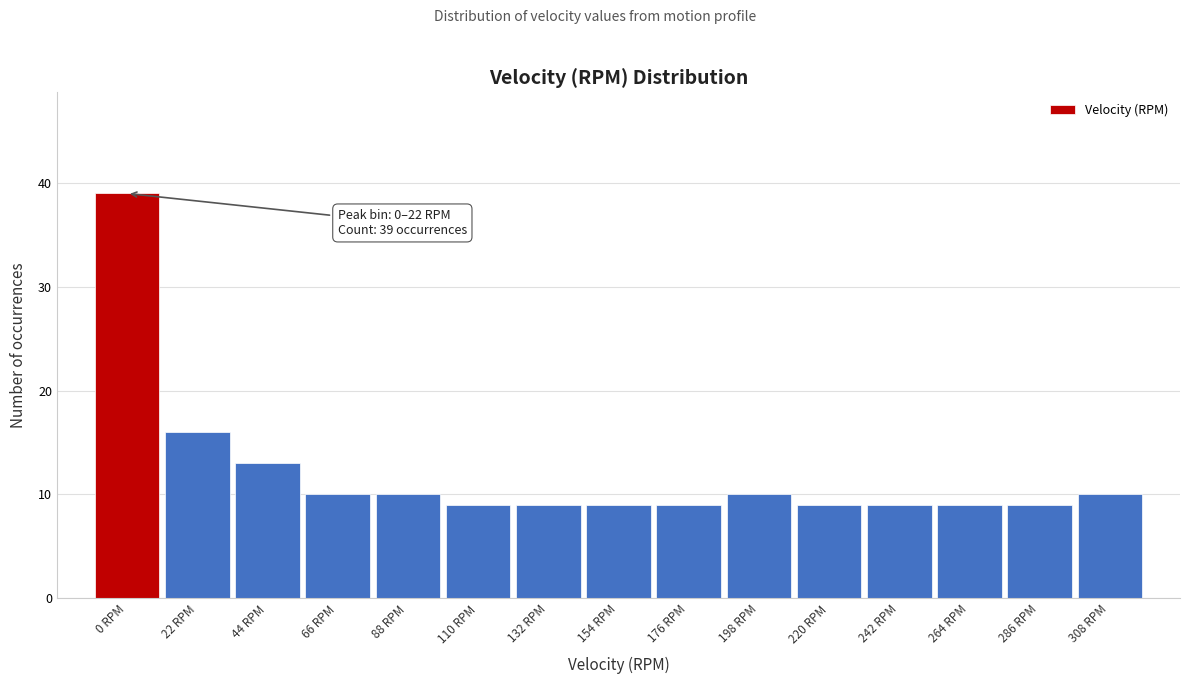

Reading right to left, what are all the values shown in this chart?

308 RPM=10	286 RPM=9	264 RPM=9	242 RPM=9	220 RPM=9	198 RPM=10	176 RPM=9	154 RPM=9	132 RPM=9	110 RPM=9	88 RPM=10	66 RPM=10	44 RPM=13	22 RPM=16	0 RPM=39